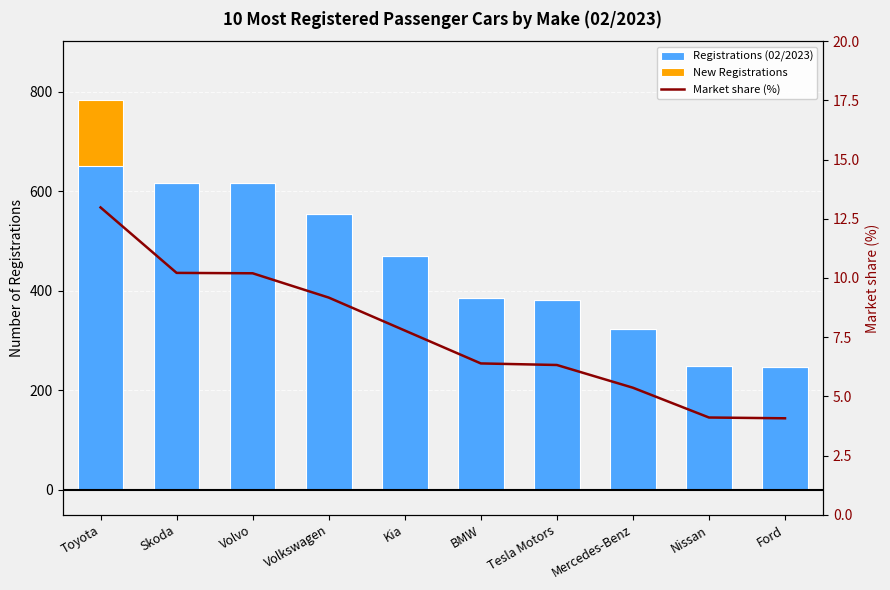

How many data points does each series have?

10